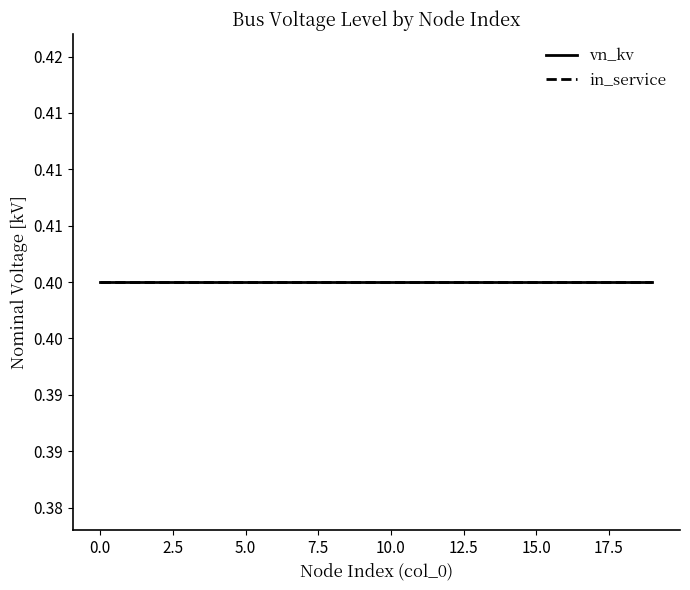

Which series has the largest total across all categories?

in_service_count